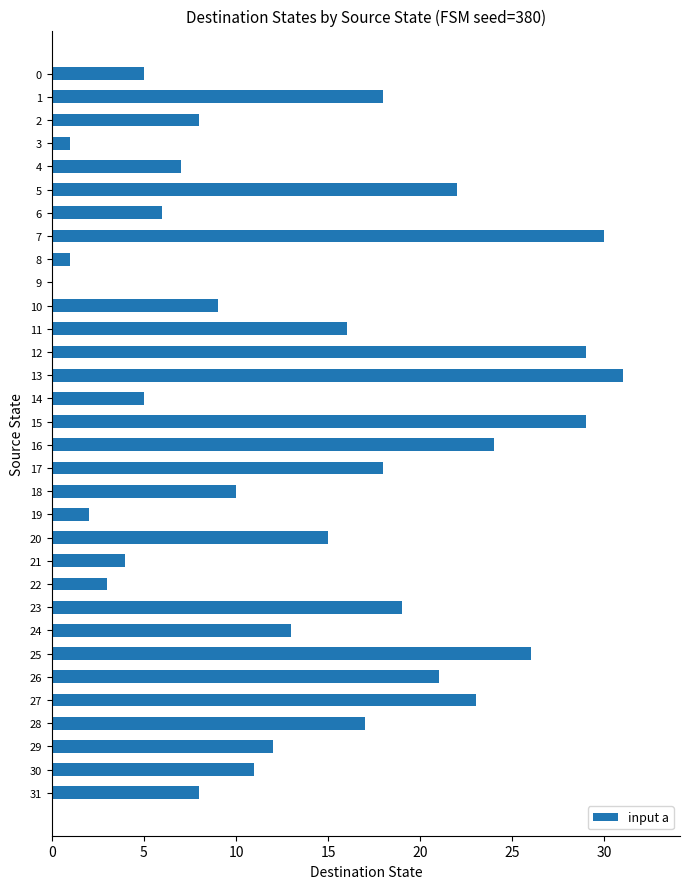

What is the sum of all values?

443